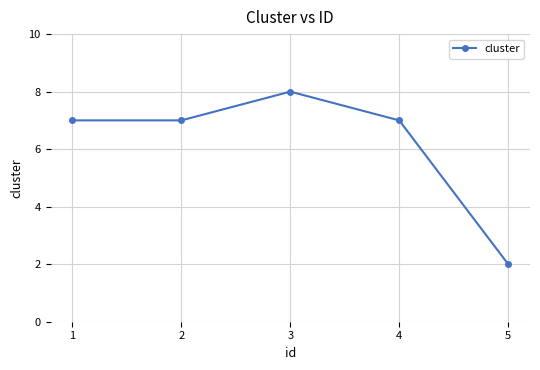

What is the ratio of the value at 1 to the value at 2?

1.0